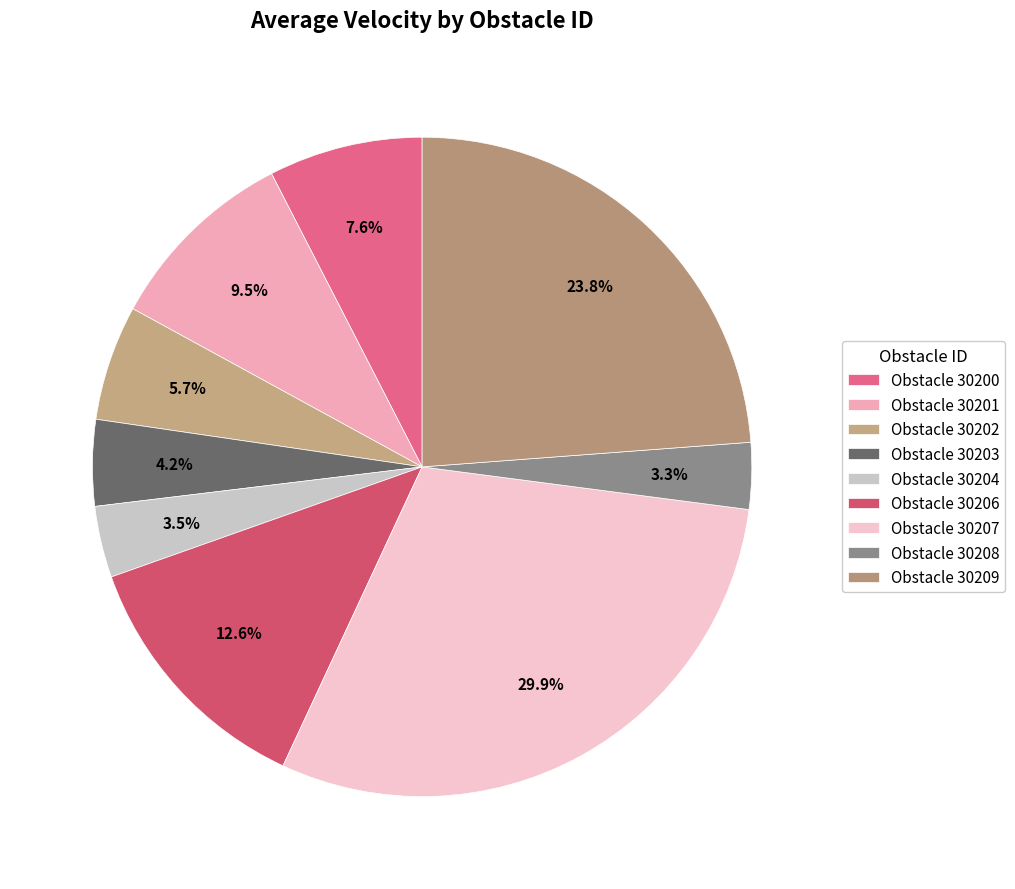

How many segments does this pie chart have?

9